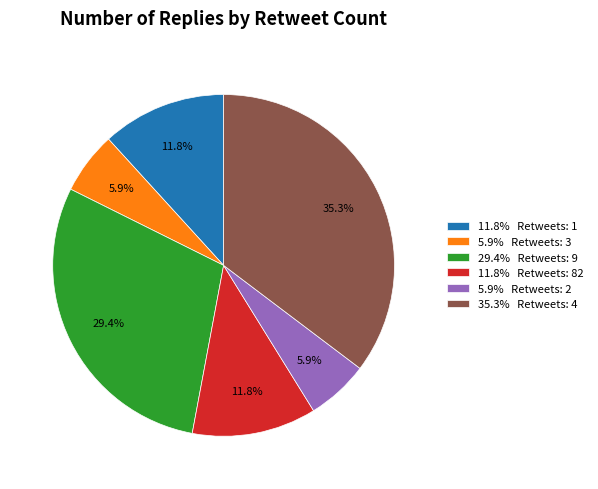

To the nearest percent, what is the average slice percentage?

17%